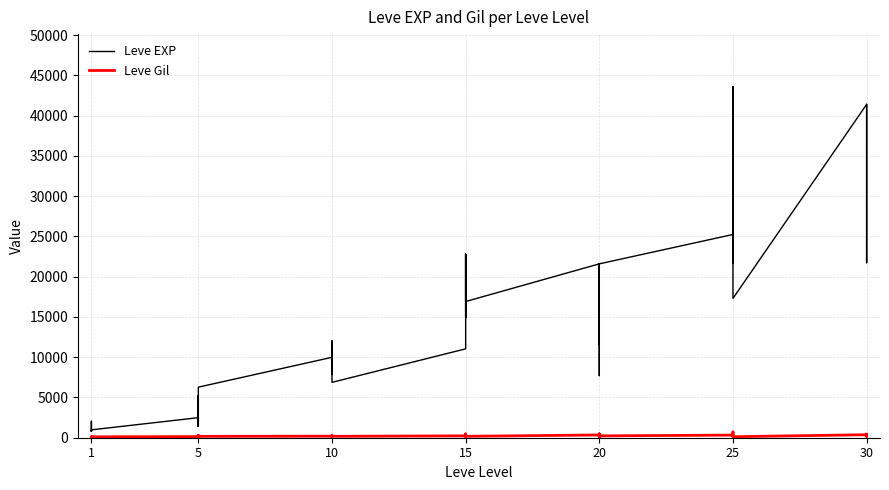

Is the value of Leve Gil at 5 greater than the value of Leve EXP at 20?

No